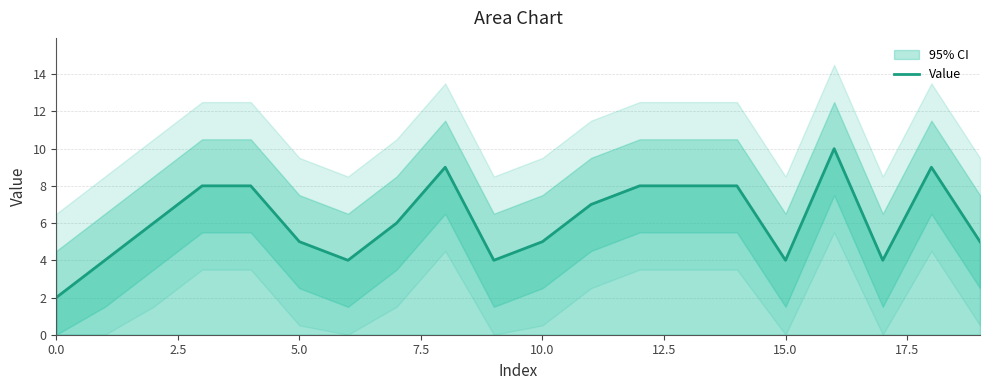

Is it true that Value equals 2 at 0.0?

True